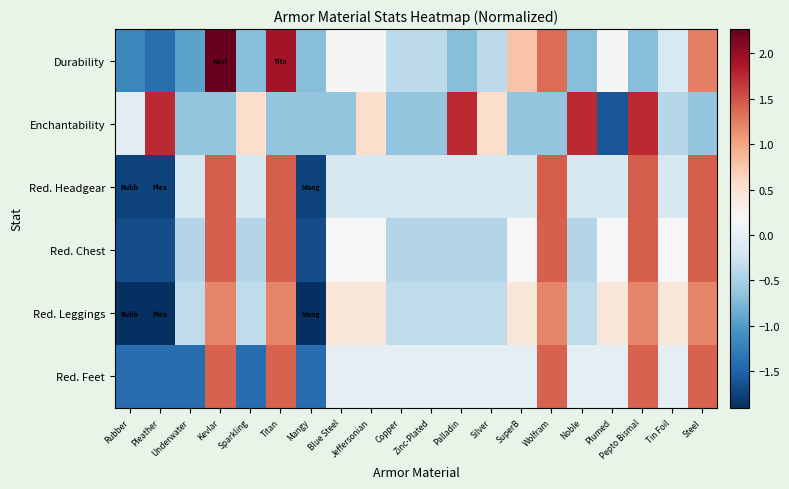

At Titan, list the series in order from smallest to largest.

Enchantability, Red. Leggings, Red. Feet, Red. Chest, Red. Headgear, Durability